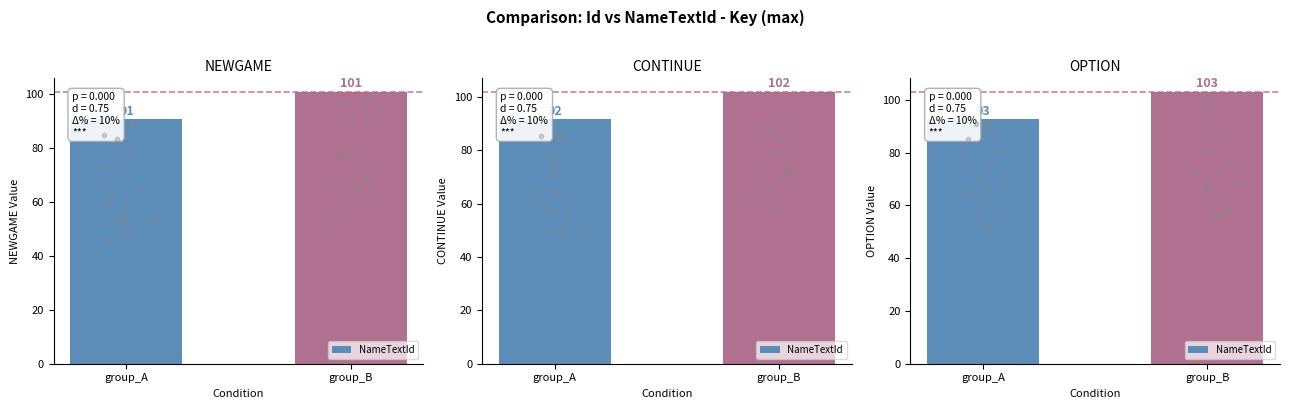

Approximately how many times larger is the value at group_A compared to group_B?

0.9